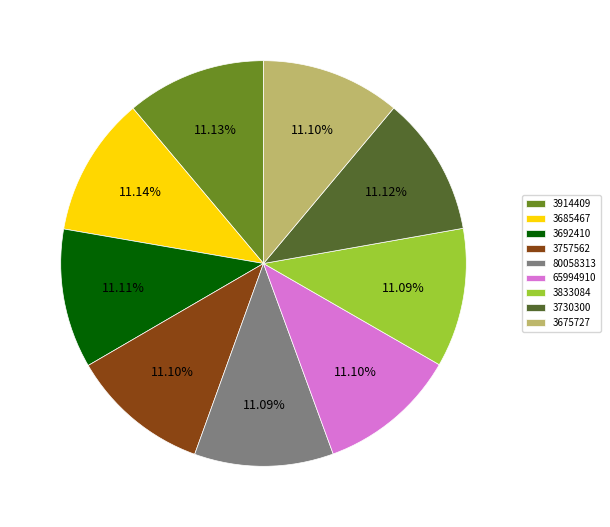

What is the ratio of the value at 3914409 to the value at 3675727?

1.0